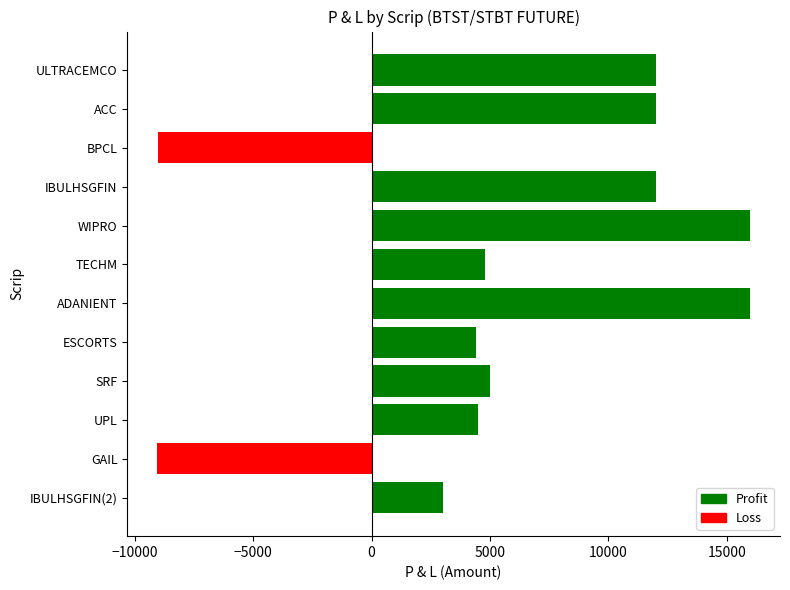

How many data points are less than 5000?

6